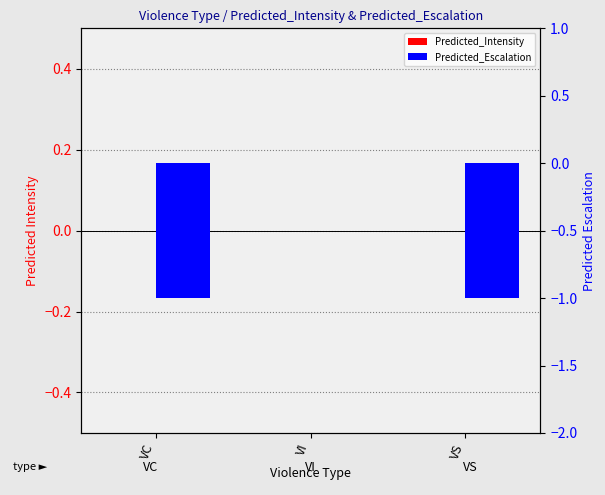

At which category is the sum across all series the highest?

VI